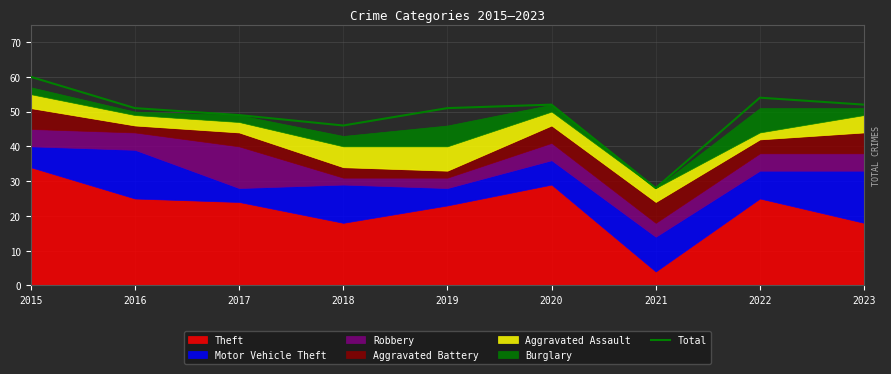

What is the value of the 5th point from the left?

51